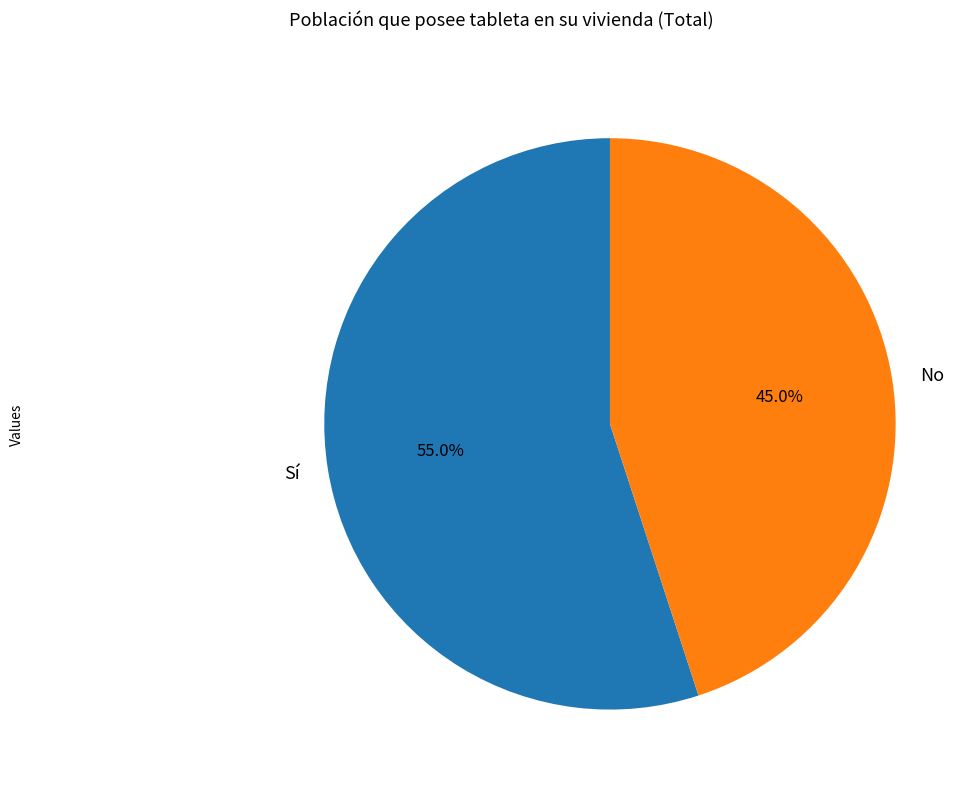

True or false: No accounts for 51% of the total.

False